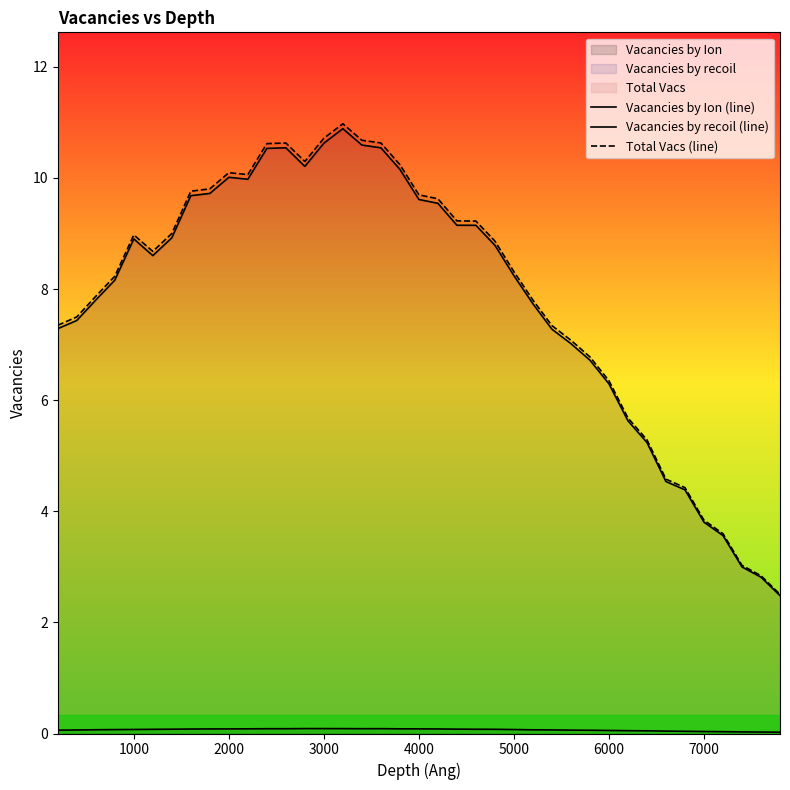

Is the value of Total Vacs (line) at 19 greater than the value of Vacancies by recoil (line) at 16?

No